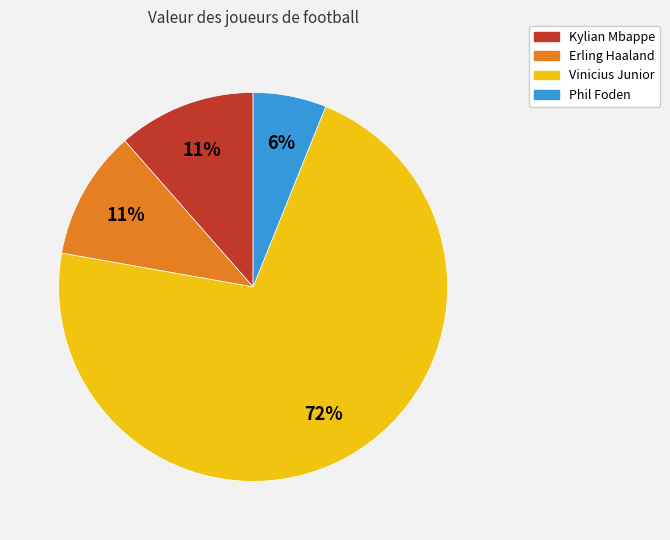

Which category has the smallest portion of the pie?

Phil Foden